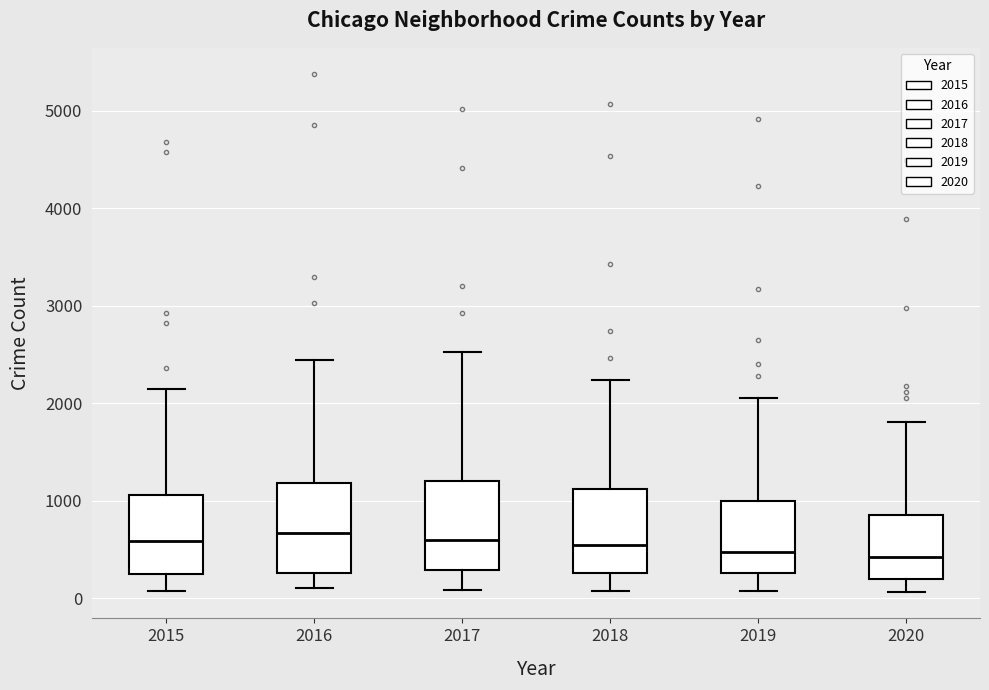

Reading left to right, read every box against the y-axis: the position of its median line, the range the box covers, and the ends of its whiskers. The values are not printed on the chart, so give them approximately, as read against the axis.

2015: median 600, box 300 to 1100, whiskers 100 to 2100
2016: median 700, box 300 to 1200, whiskers 100 to 2400
2017: median 600, box 300 to 1200, whiskers 100 to 2500
2018: median 500, box 300 to 1100, whiskers 100 to 2200
2019: median 500, box 300 to 1000, whiskers 100 to 2100
2020: median 400, box 200 to 900, whiskers 100 to 1800